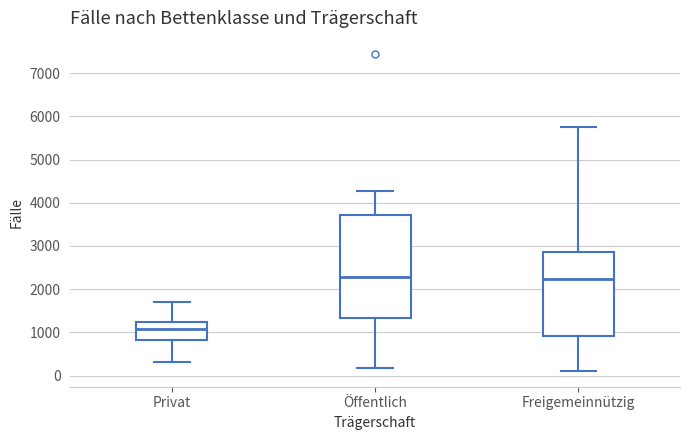

Reading left to right, read every box against the y-axis: the position of its median line, the range the box covers, and the ends of its whiskers. The values are not printed on the chart, so give them approximately, as read against the axis.

Privat: median 1100, box 800 to 1300, whiskers 300 to 1700
Öffentlich: median 2300, box 1300 to 3700, whiskers 200 to 4300
Freigemeinnützig: median 2200, box 900 to 2900, whiskers 100 to 5700